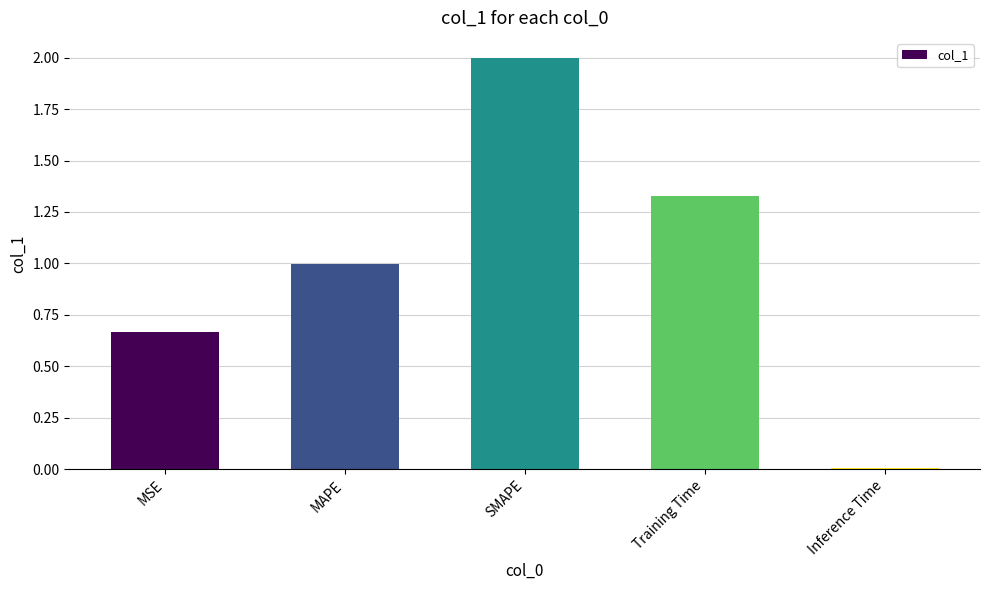

Rank the categories by value from lowest to highest.

Inference Time, MSE, MAPE, Training Time, SMAPE